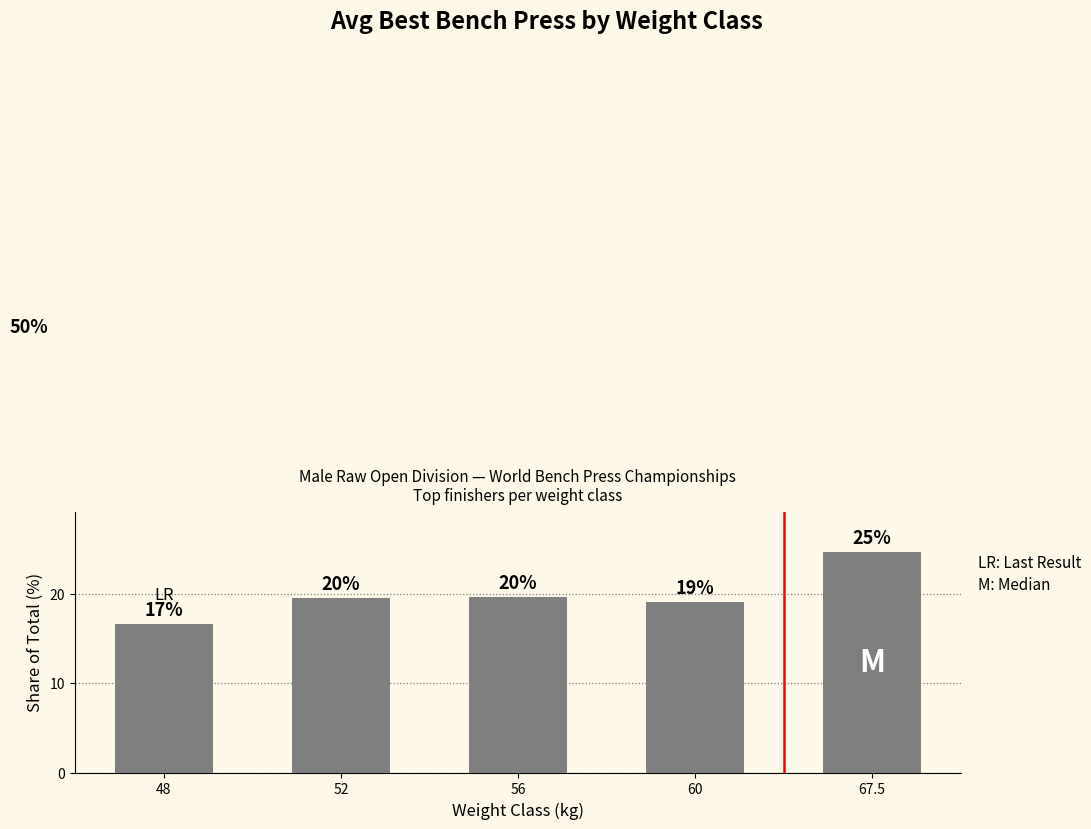

How many bars are there in total?

5